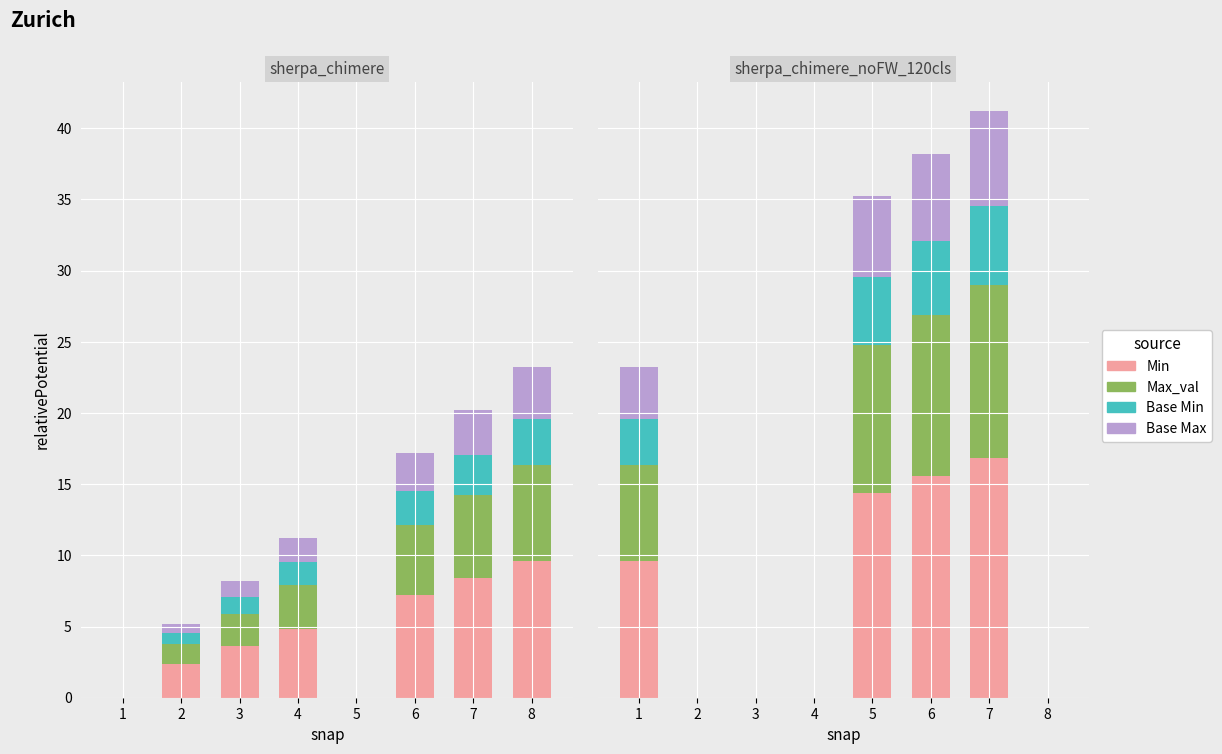

What is the value of the Base Min bar at the 6th from the left?

5.2